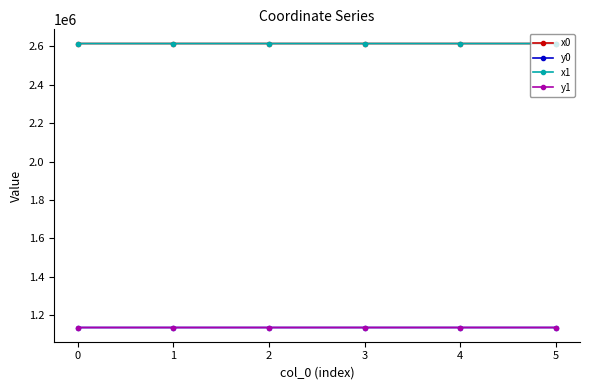

True or false: x1 has a value of 4481235.4 at 4.

False